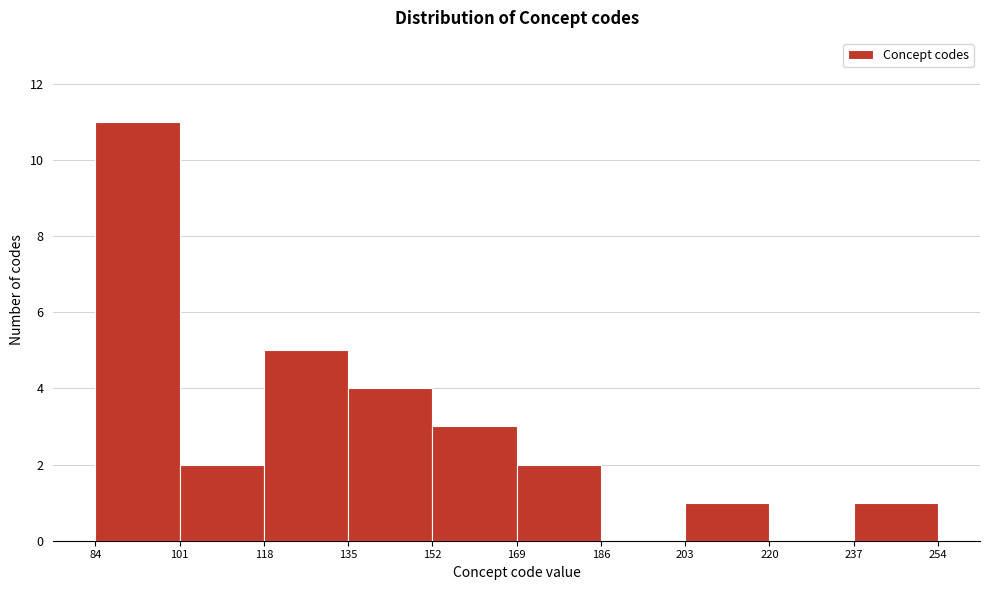

Reading left to right, transcribe this chart: for each bar, give the range it covers on the x-axis and its height. The values are not printed on the chart, so give them approximately, as read against the axis.

84 to 101: 11
101 to 118: 2
118 to 135: 5
135 to 152: 4
152 to 169: 3
169 to 186: 2
186 to 203: 0
203 to 220: 1
220 to 237: 0
237 to 254: 1